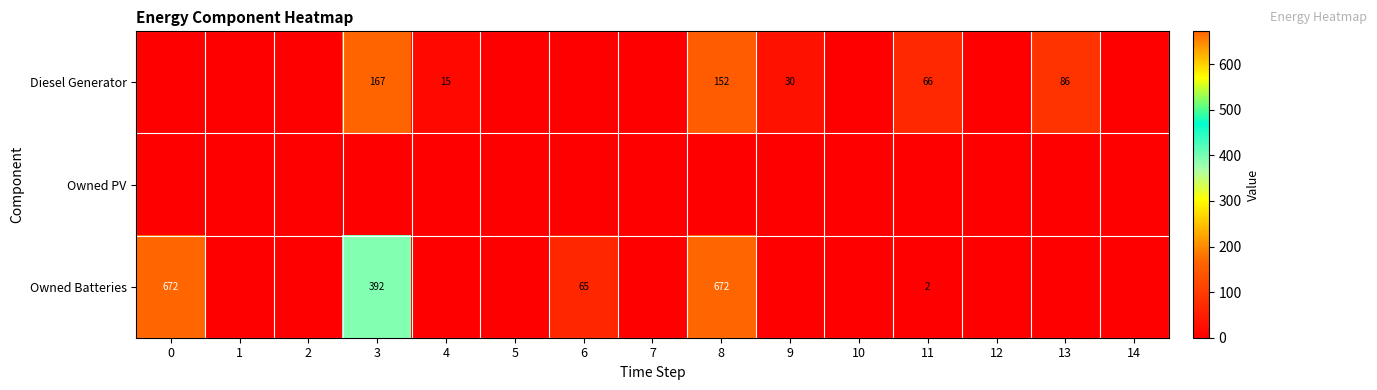

Is it true that Owned Batteries equals 617 at 3?

False